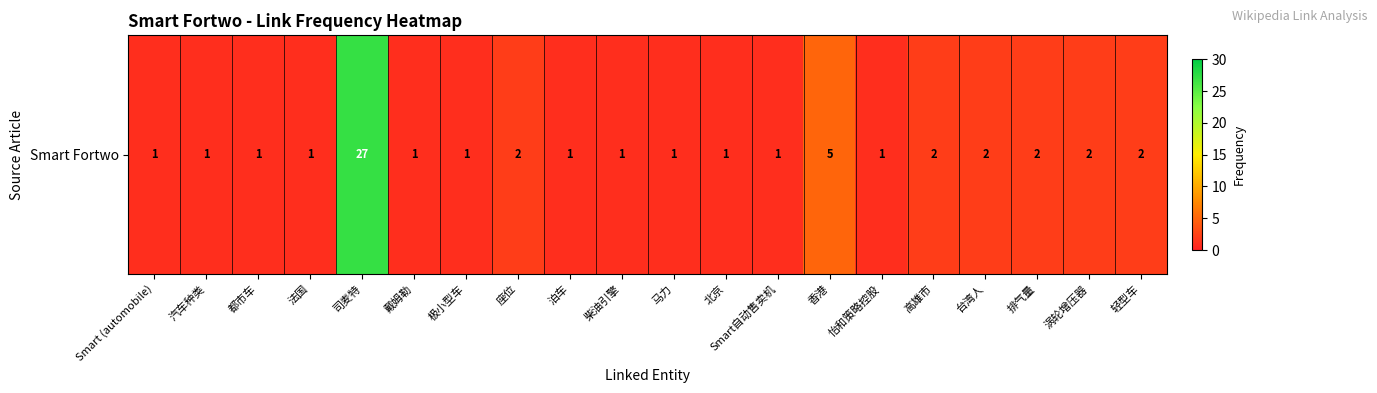

Reading left to right, extract all data points from this chart.

1	1	1	1	27	1	1	2	1	1	1	1	1	5	1	2	2	2	2	2